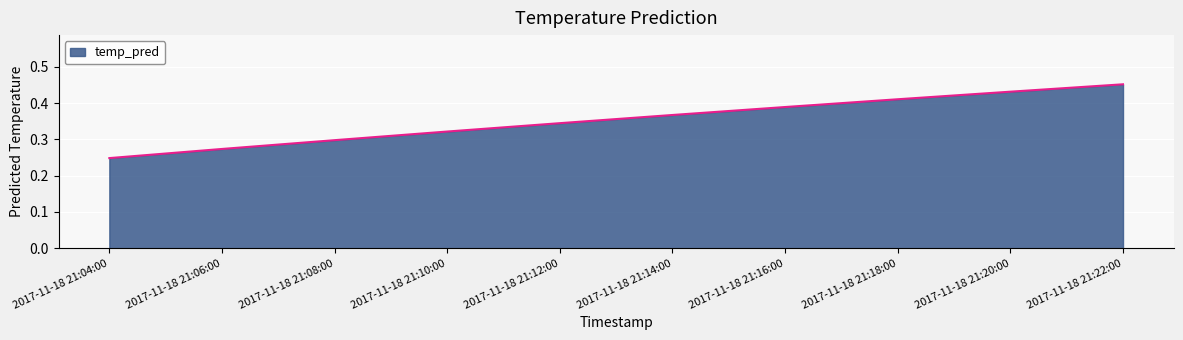

What is the sum of all values?

3.5